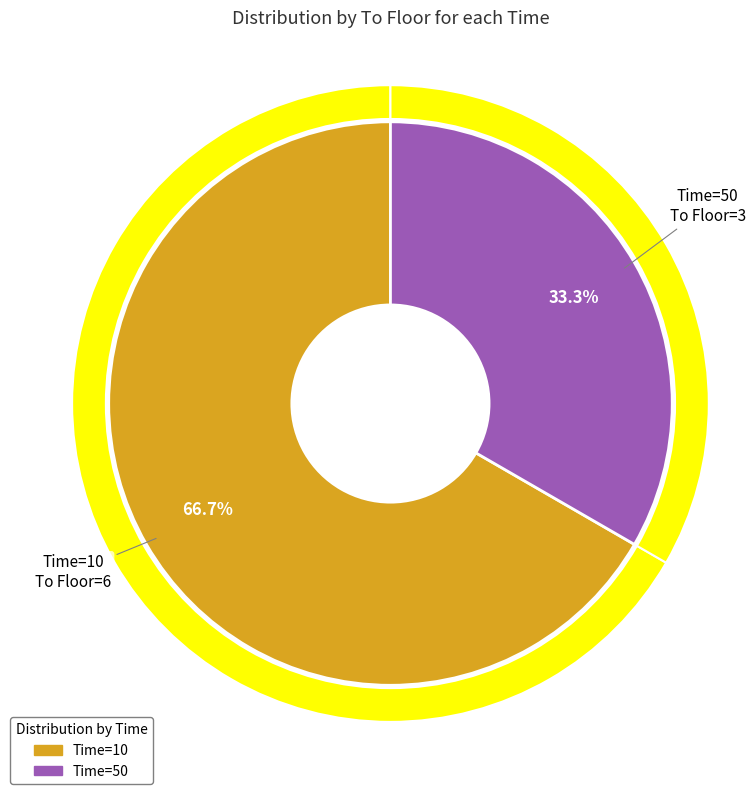

Which slice is the largest?

10